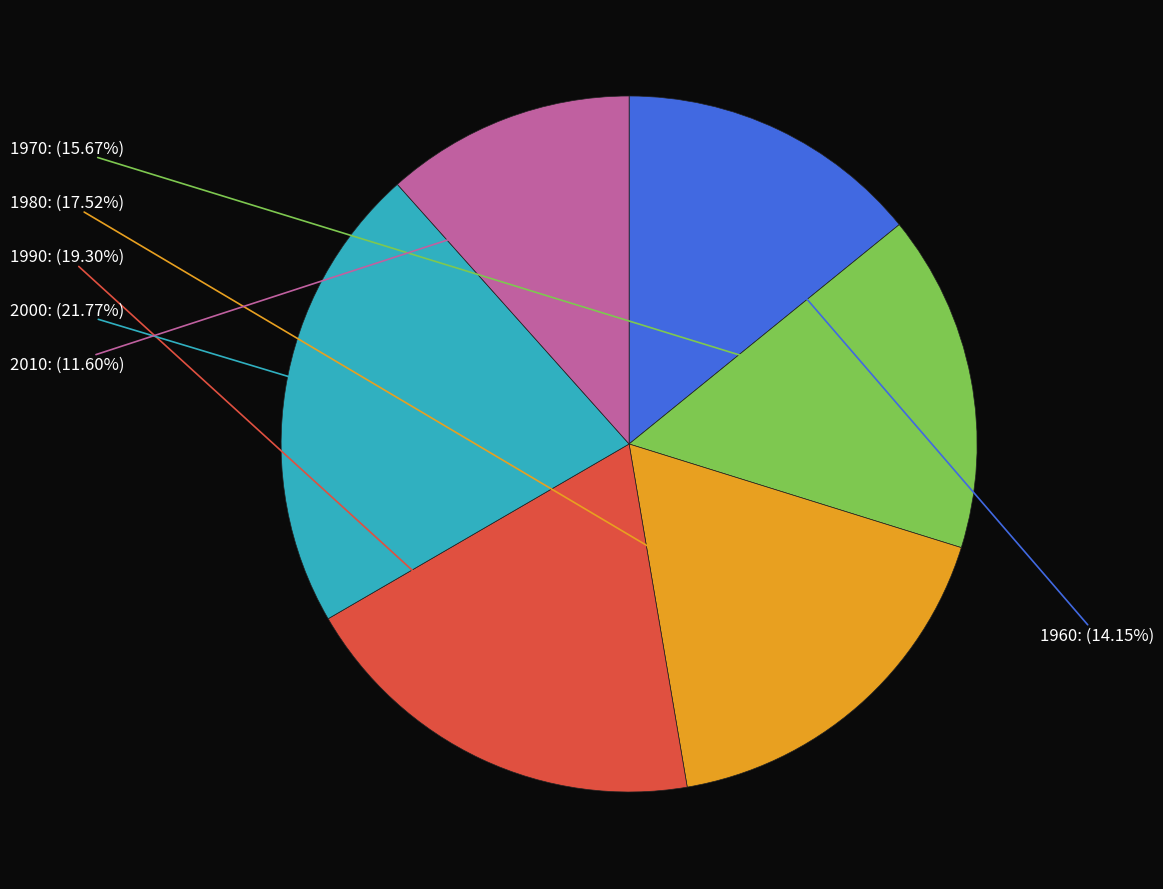

What percentage is the 1990 slice, to the nearest percent?

19%